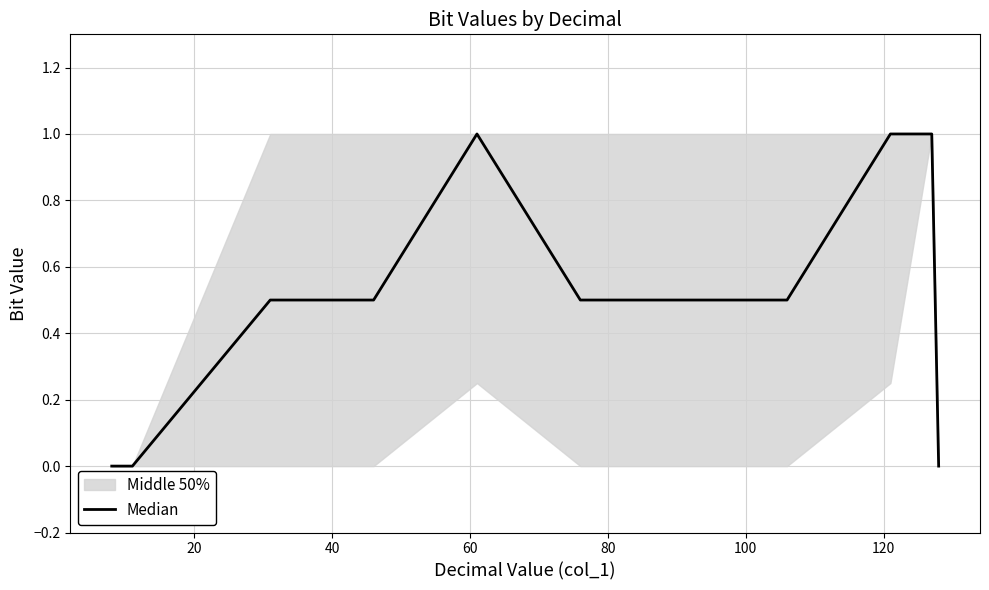

True or false: the data has more than 2 interior local peaks.

False